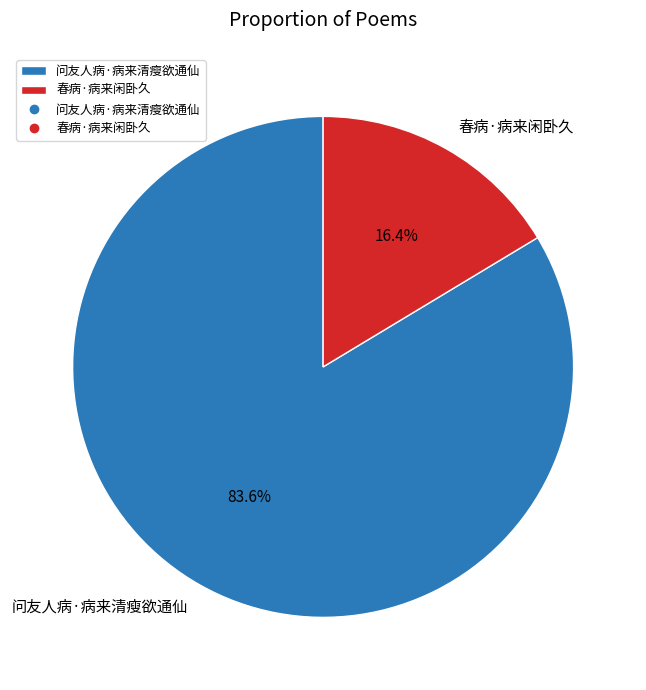

To the nearest percent, what portion does 春病·病来闲卧久 represent?

16%